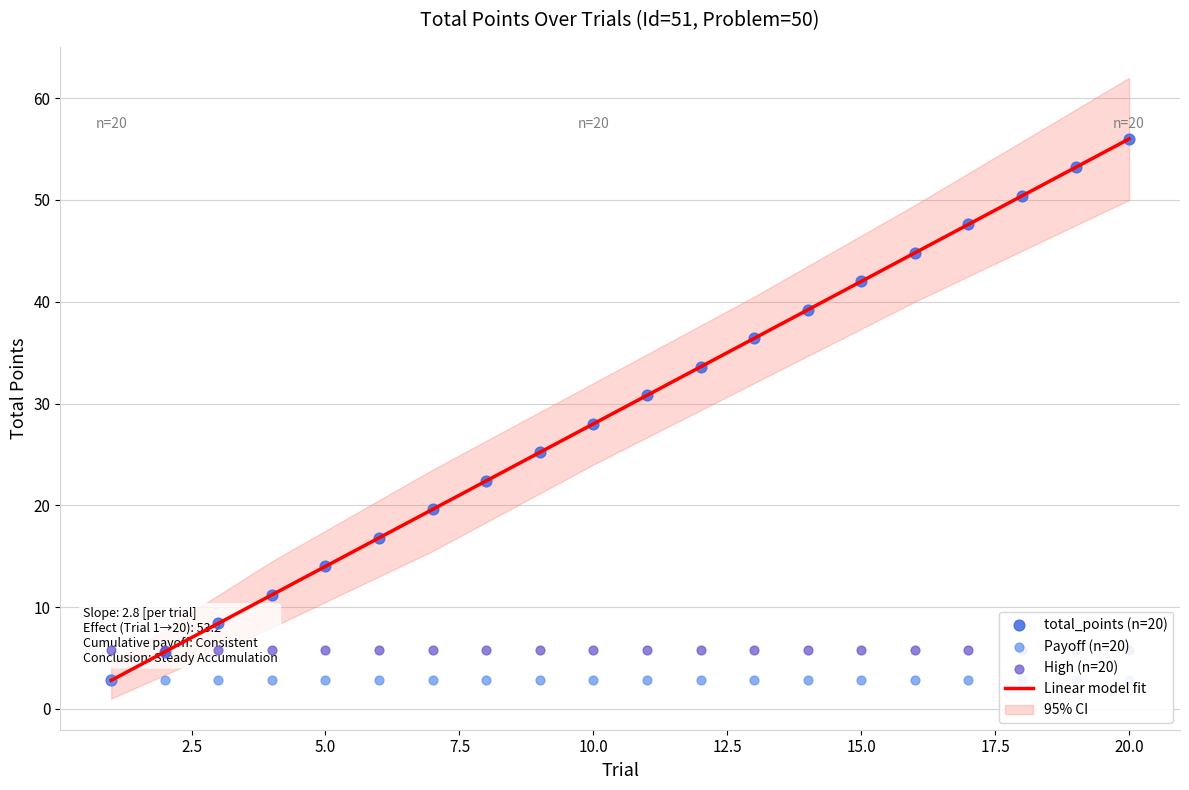

Is the value of total_points at 16 greater than the value of Payoff at 8?

Yes